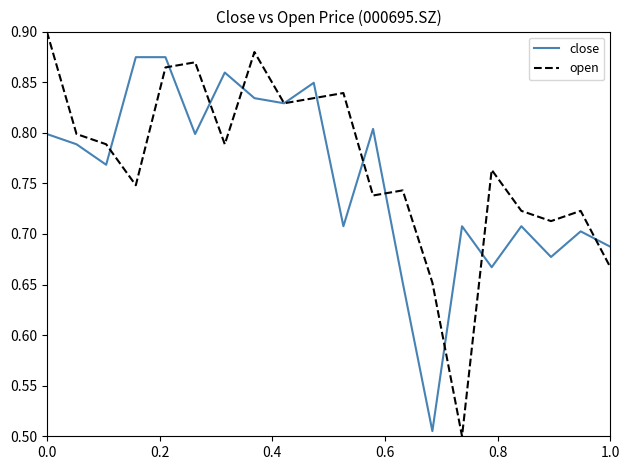

List the series in order of their peak value, lowest first.

close, open